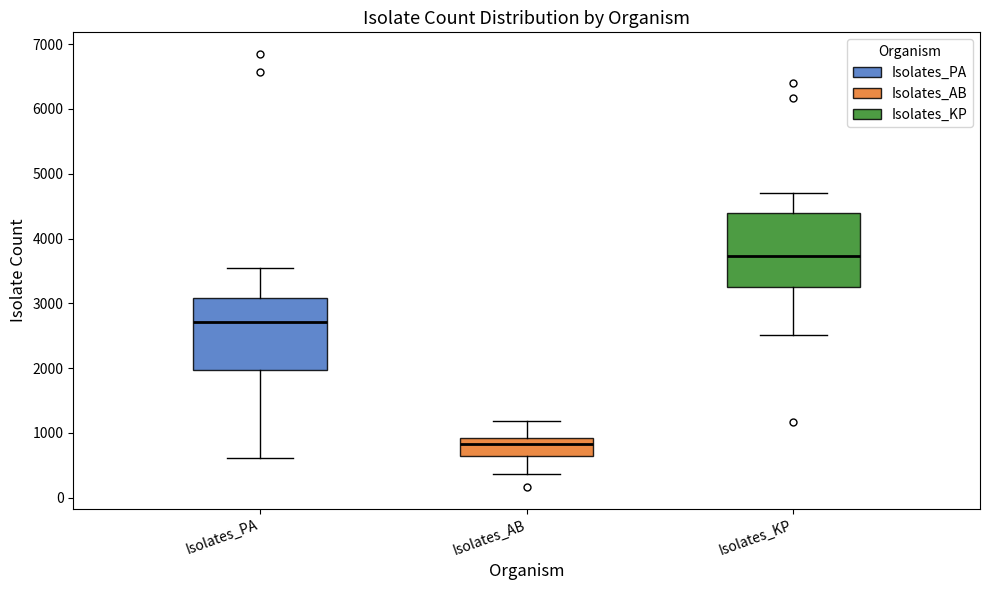

Which box's median line is the highest?

Isolates_KP